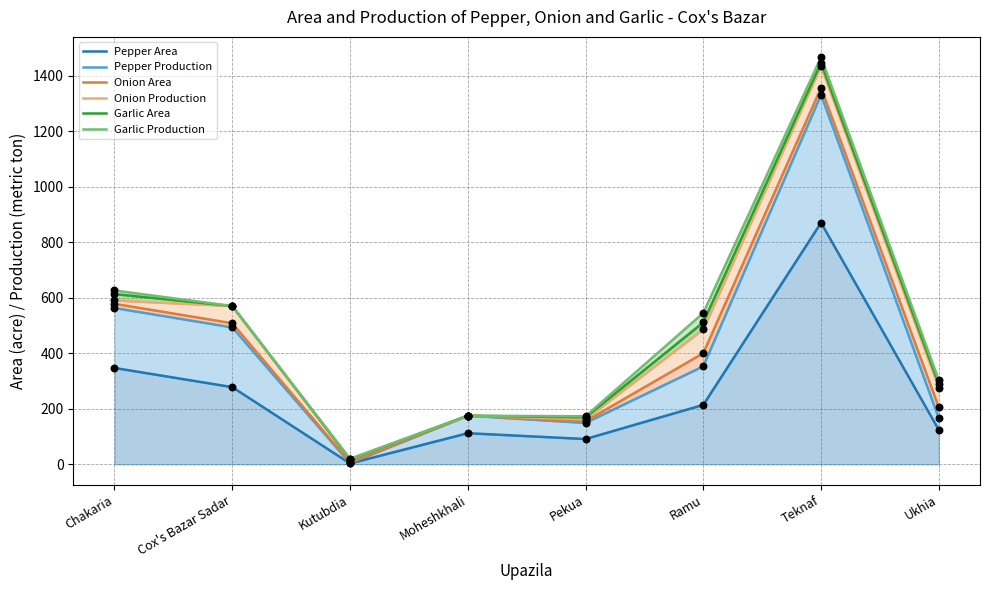

At how many categories does at least one series exceed 467?

4